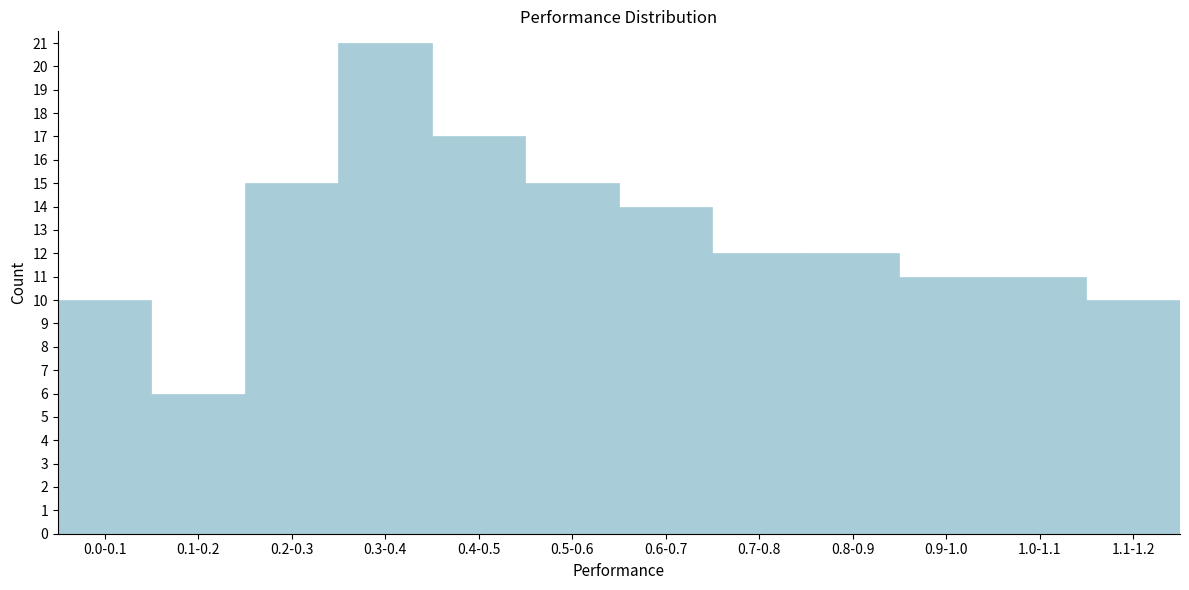

Reading left to right, extract all data points from this chart.

0.0-0.1=10	0.1-0.2=6	0.2-0.3=15	0.3-0.4=21	0.4-0.5=17	0.5-0.6=15	0.6-0.7=14	0.7-0.8=12	0.8-0.9=12	0.9-1.0=11	1.0-1.1=11	1.1-1.2=10